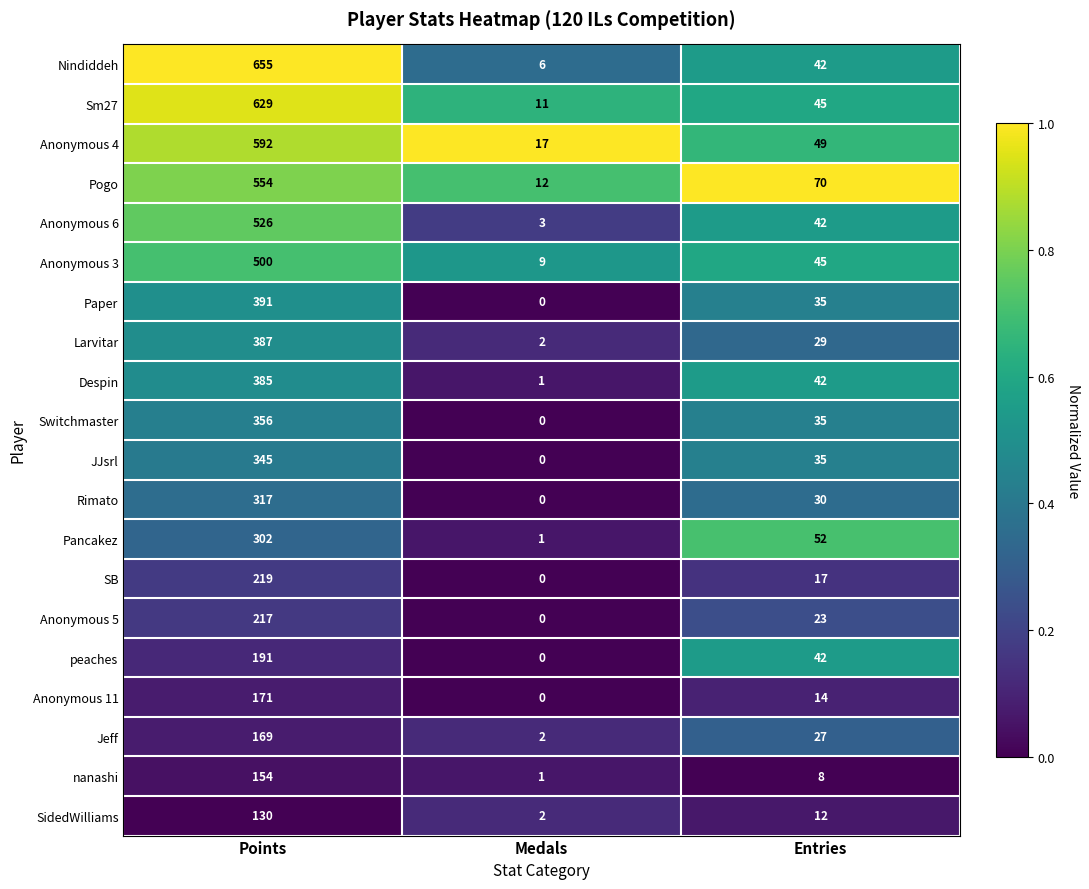

Is it true that Jeff equals 169 at Points?

True